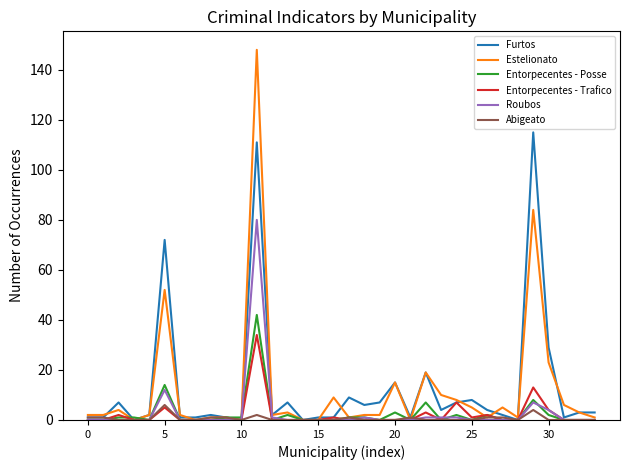

What is the maximum value shown in the chart?

148